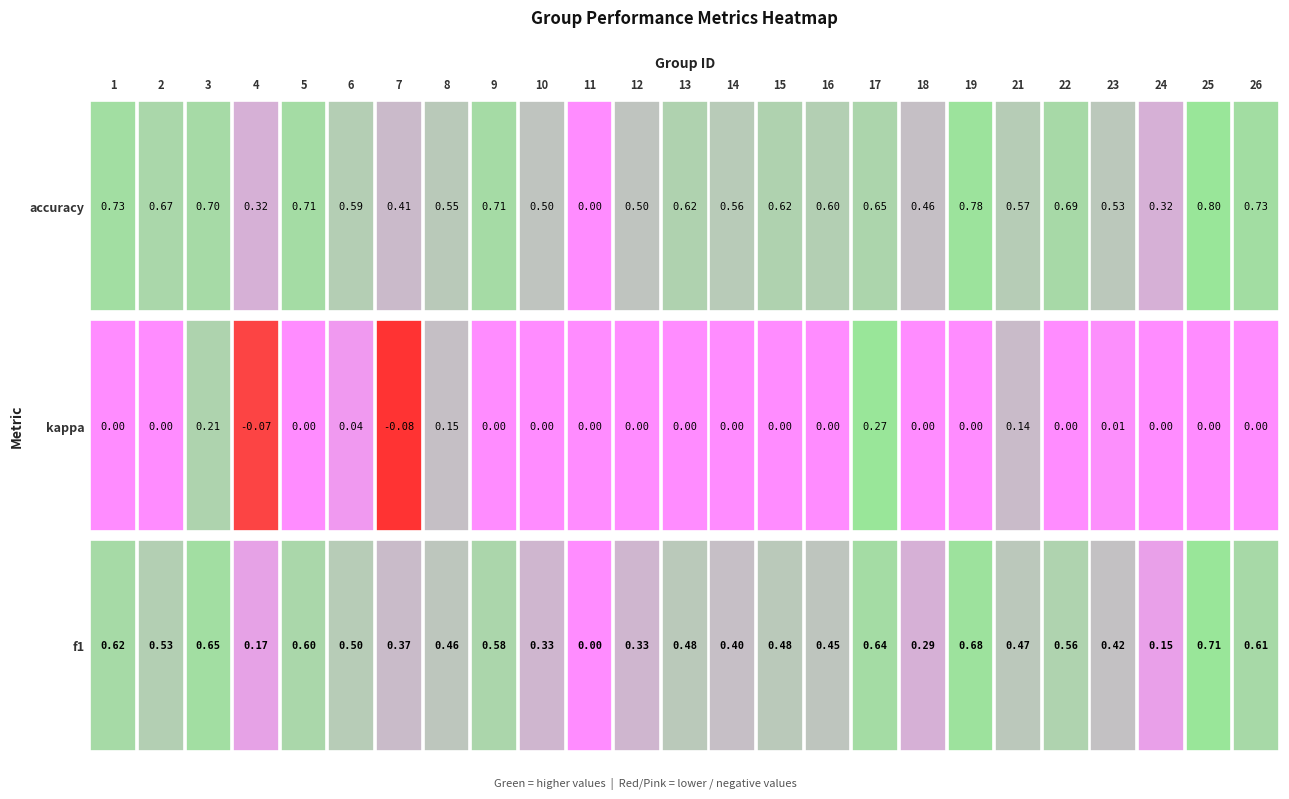

Which category has the lowest value in the kappa series?

7